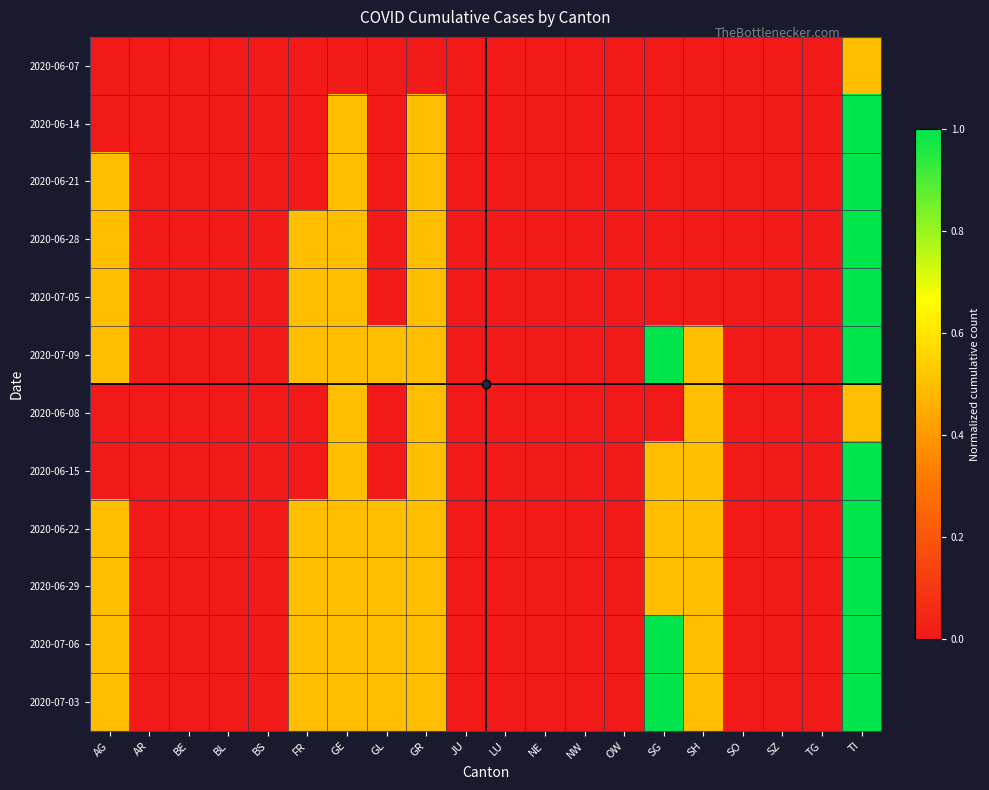

Reading left to right, extract all data points from this chart.

AG: AG=0.0	AR=0.0	BE=0.0	BL=0.0	BS=0.0	FR=0.0	GE=0.0	GL=0.0	GR=0.0	JU=0.0	LU=0.0	NE=0.0	NW=0.0	OW=0.0	SG=0.0	SH=0.0	SO=0.0	SZ=0.0	TG=0.0	TI=0.5
AR: AG=0.0	AR=0.0	BE=0.0	BL=0.0	BS=0.0	FR=0.0	GE=0.5	GL=0.0	GR=0.5	JU=0.0	LU=0.0	NE=0.0	NW=0.0	OW=0.0	SG=0.0	SH=0.0	SO=0.0	SZ=0.0	TG=0.0	TI=1.0
BE: AG=0.5	AR=0.0	BE=0.0	BL=0.0	BS=0.0	FR=0.0	GE=0.5	GL=0.0	GR=0.5	JU=0.0	LU=0.0	NE=0.0	NW=0.0	OW=0.0	SG=0.0	SH=0.0	SO=0.0	SZ=0.0	TG=0.0	TI=1.0
BL: AG=0.5	AR=0.0	BE=0.0	BL=0.0	BS=0.0	FR=0.5	GE=0.5	GL=0.0	GR=0.5	JU=0.0	LU=0.0	NE=0.0	NW=0.0	OW=0.0	SG=0.0	SH=0.0	SO=0.0	SZ=0.0	TG=0.0	TI=1.0
BS: AG=0.5	AR=0.0	BE=0.0	BL=0.0	BS=0.0	FR=0.5	GE=0.5	GL=0.0	GR=0.5	JU=0.0	LU=0.0	NE=0.0	NW=0.0	OW=0.0	SG=0.0	SH=0.0	SO=0.0	SZ=0.0	TG=0.0	TI=1.0
FR: AG=0.5	AR=0.0	BE=0.0	BL=0.0	BS=0.0	FR=0.5	GE=0.5	GL=0.5	GR=0.5	JU=0.0	LU=0.0	NE=0.0	NW=0.0	OW=0.0	SG=1.0	SH=0.5	SO=0.0	SZ=0.0	TG=0.0	TI=1.0
GE: AG=0.0	AR=0.0	BE=0.0	BL=0.0	BS=0.0	FR=0.0	GE=0.5	GL=0.0	GR=0.5	JU=0.0	LU=0.0	NE=0.0	NW=0.0	OW=0.0	SG=0.0	SH=0.5	SO=0.0	SZ=0.0	TG=0.0	TI=0.5
GL: AG=0.0	AR=0.0	BE=0.0	BL=0.0	BS=0.0	FR=0.0	GE=0.5	GL=0.0	GR=0.5	JU=0.0	LU=0.0	NE=0.0	NW=0.0	OW=0.0	SG=0.5	SH=0.5	SO=0.0	SZ=0.0	TG=0.0	TI=1.0
GR: AG=0.5	AR=0.0	BE=0.0	BL=0.0	BS=0.0	FR=0.5	GE=0.5	GL=0.5	GR=0.5	JU=0.0	LU=0.0	NE=0.0	NW=0.0	OW=0.0	SG=0.5	SH=0.5	SO=0.0	SZ=0.0	TG=0.0	TI=1.0
JU: AG=0.5	AR=0.0	BE=0.0	BL=0.0	BS=0.0	FR=0.5	GE=0.5	GL=0.5	GR=0.5	JU=0.0	LU=0.0	NE=0.0	NW=0.0	OW=0.0	SG=0.5	SH=0.5	SO=0.0	SZ=0.0	TG=0.0	TI=1.0
LU: AG=0.5	AR=0.0	BE=0.0	BL=0.0	BS=0.0	FR=0.5	GE=0.5	GL=0.5	GR=0.5	JU=0.0	LU=0.0	NE=0.0	NW=0.0	OW=0.0	SG=1.0	SH=0.5	SO=0.0	SZ=0.0	TG=0.0	TI=1.0
NE: AG=0.5	AR=0.0	BE=0.0	BL=0.0	BS=0.0	FR=0.5	GE=0.5	GL=0.5	GR=0.5	JU=0.0	LU=0.0	NE=0.0	NW=0.0	OW=0.0	SG=1.0	SH=0.5	SO=0.0	SZ=0.0	TG=0.0	TI=1.0